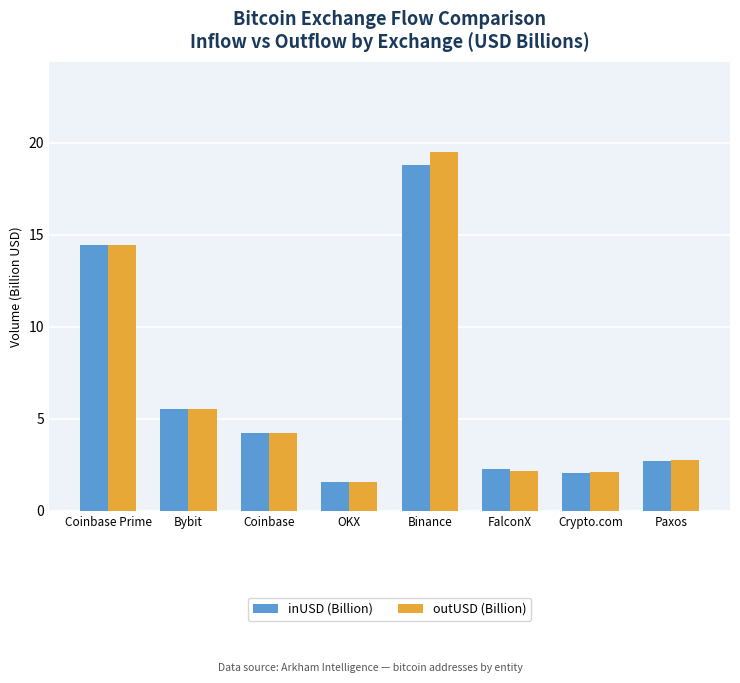

How many groups of bars are there?

8